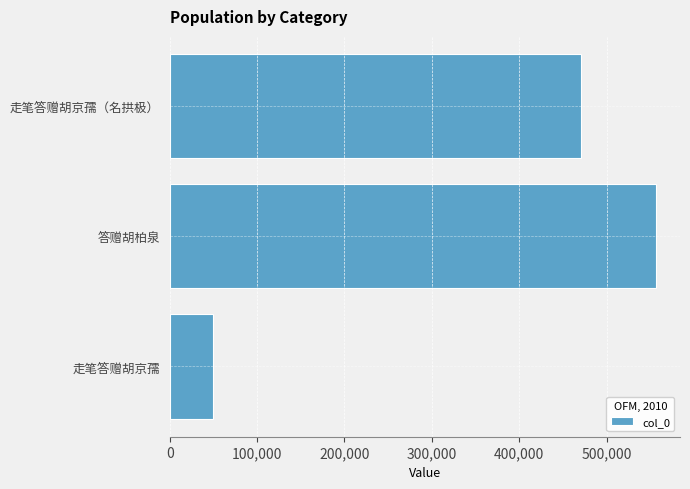

Reading bottom to top, what are all the values shown in this chart?

走笔答赠胡京孺=49625	答赠胡柏泉=556305	走笔答赠胡京孺（名拱极）=470885